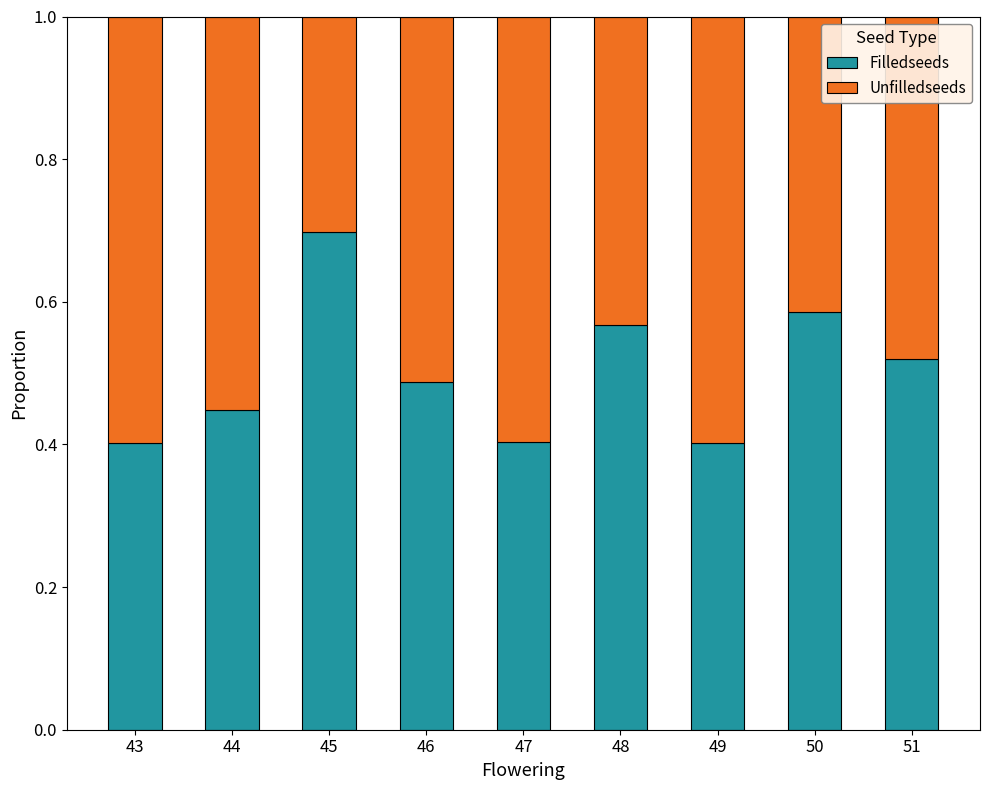

Are the bars horizontal?

No